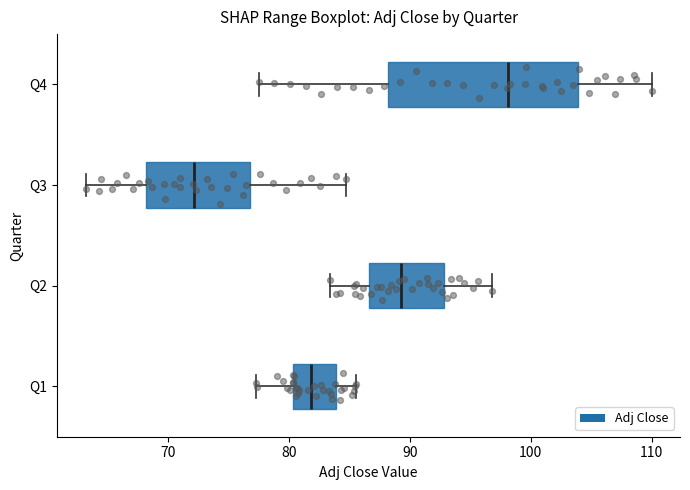

Reading bottom to top, transcribe this box plot: for each box, give where its median line is, the range the box spans, and where its two whiskers end, as read against the x-axis. The values are not printed on the chart, so give them approximately, as read against the axis.

Q1: median 82, box 80 to 84, whiskers 77 to 86
Q2: median 89, box 87 to 93, whiskers 83 to 97
Q3: median 72, box 68 to 77, whiskers 63 to 85
Q4: median 98, box 88 to 104, whiskers 78 to 110